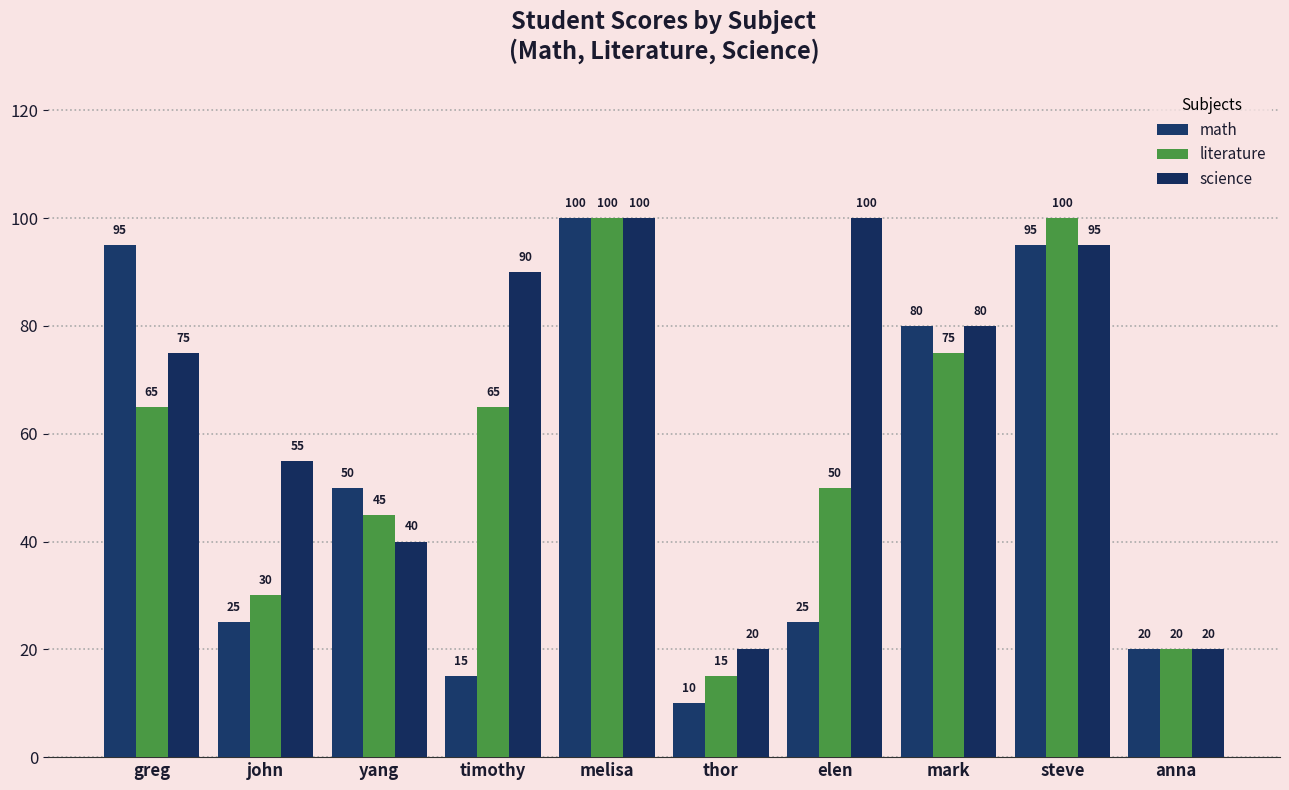

How many groups of bars are there?

10